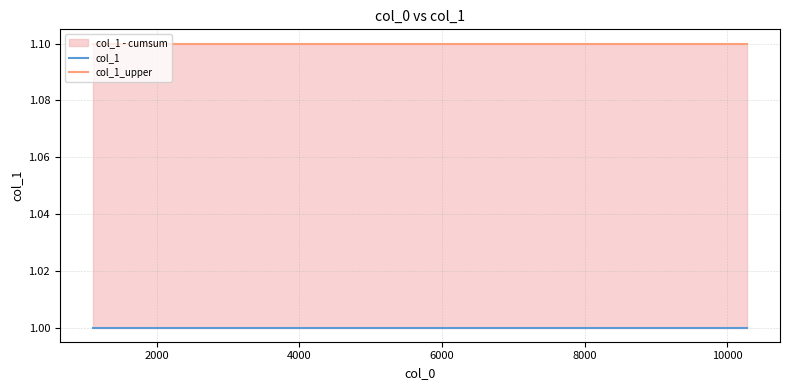

True or false: col_1_upper has more than 1 interior local peaks.

False